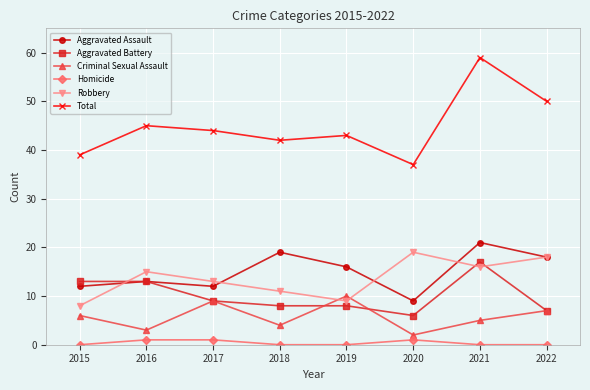

What are all the series names shown in the legend?

Aggravated Assault, Aggravated Battery, Criminal Sexual Assault, Homicide, Robbery, Total